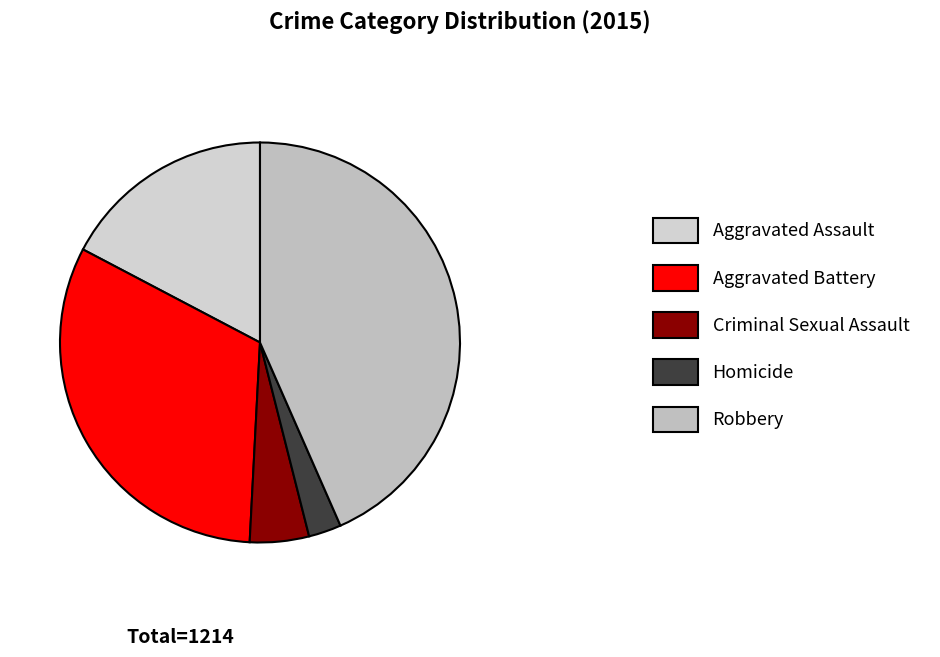

Which category has the biggest portion of the pie?

Robbery